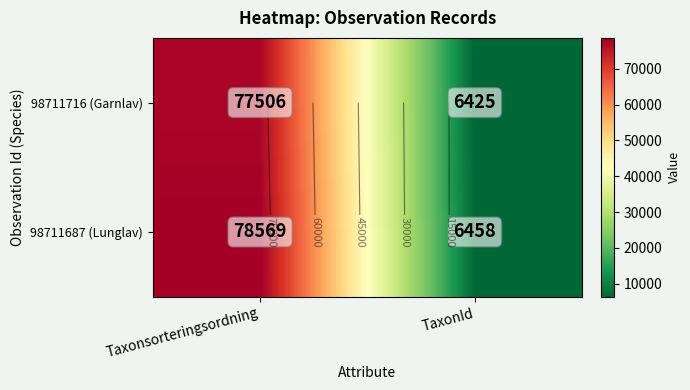

Is it true that 98711687 (Lunglav) equals 17181 at Taxonsorteringsordning?

False